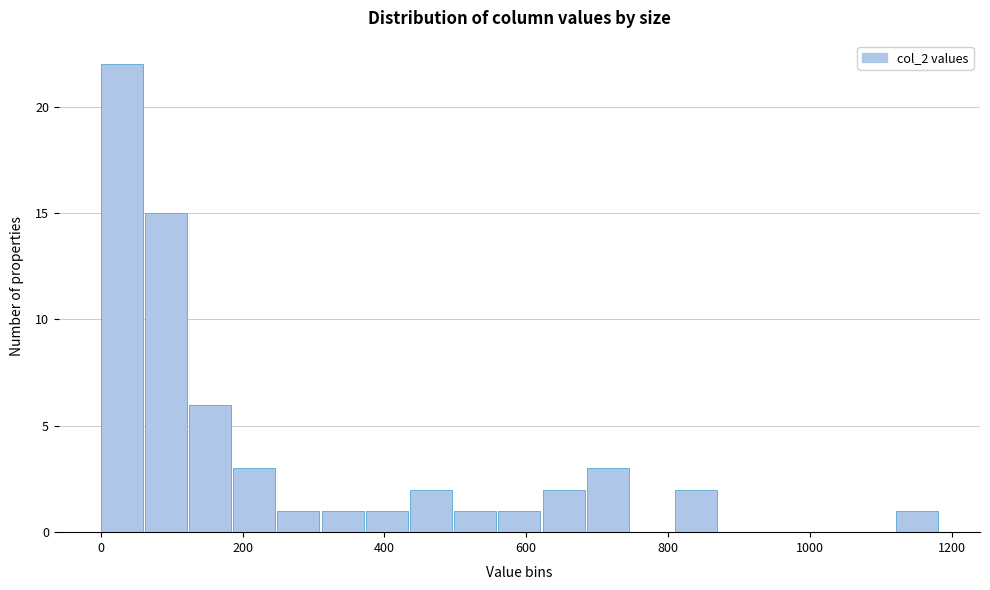

Read against the x-axis, roughly where is the centre of the tallest bar?

20